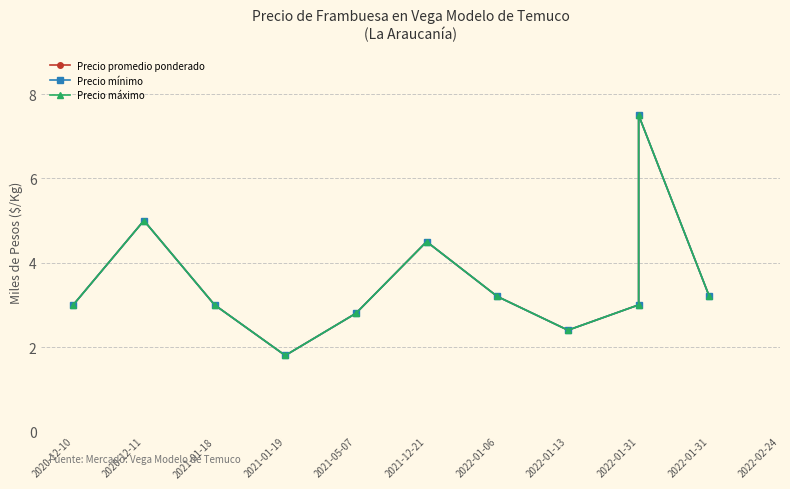

At 2021-05-07, list the series in order from largest to smallest.

Precio promedio ponderado, Precio mínimo, Precio máximo